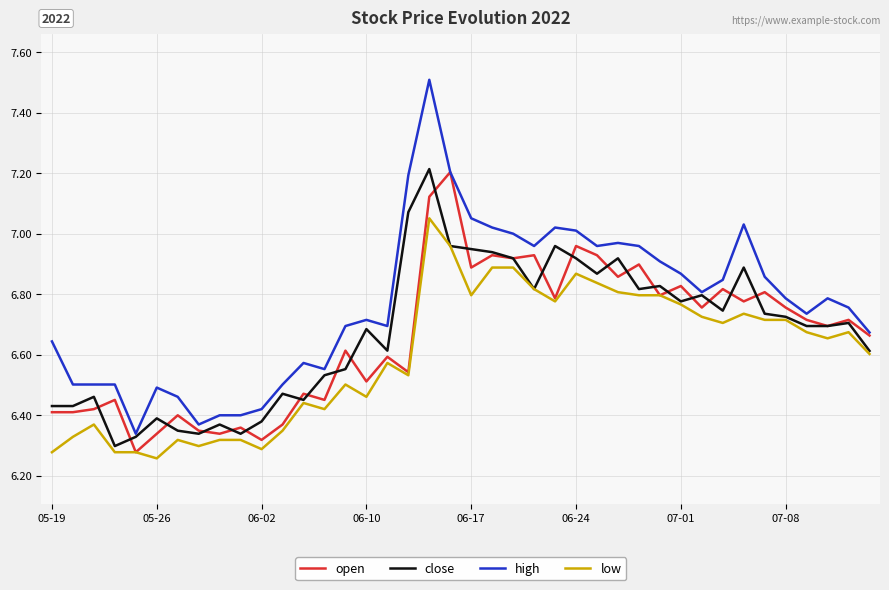

What are all the series names shown in the legend?

open, close, high, low